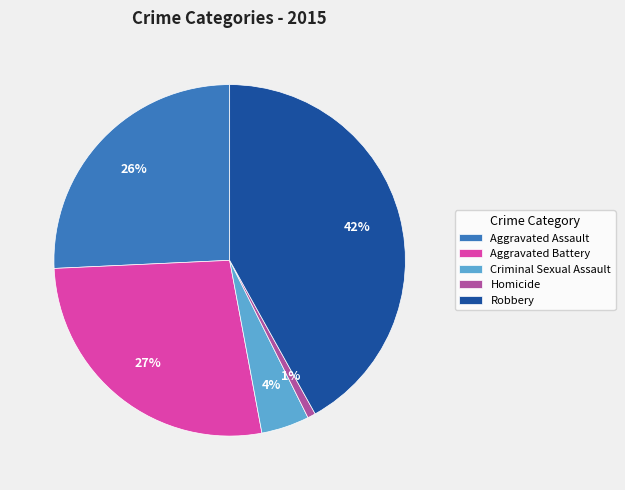

To the nearest percent, what portion does Homicide represent?

1%